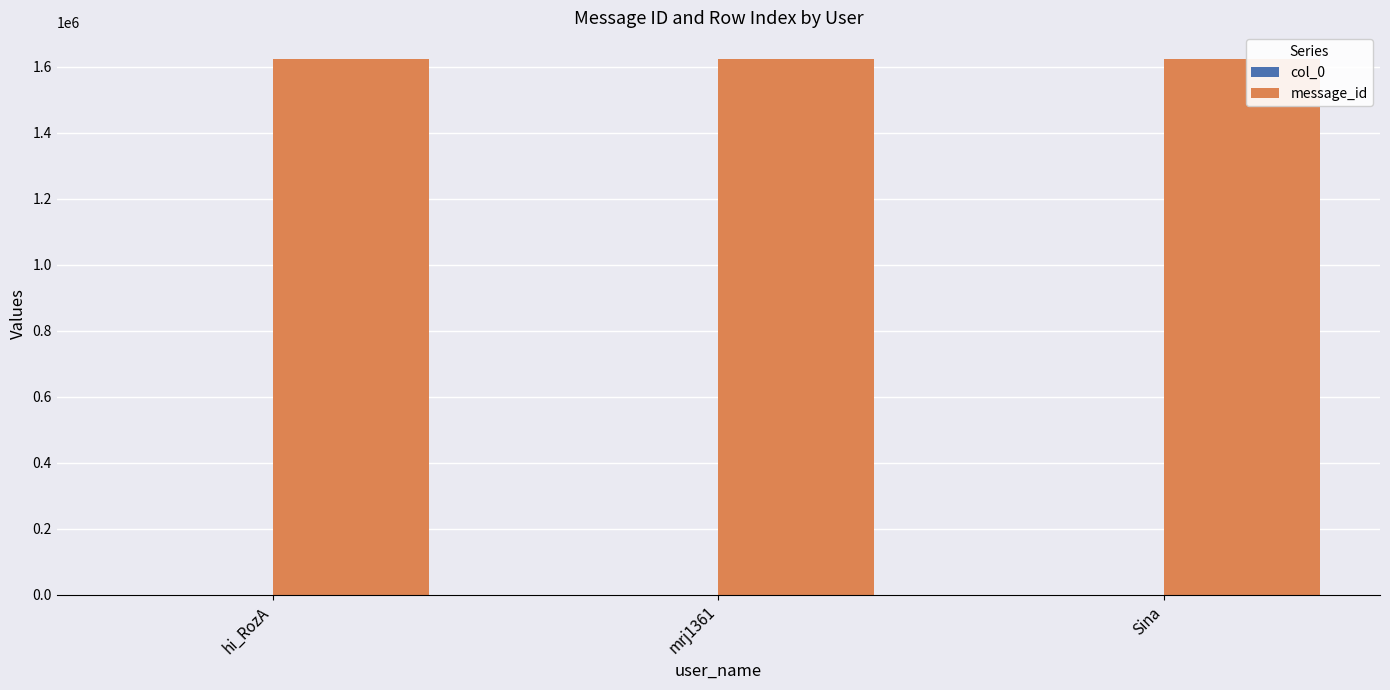

True or false: message_id has a value of 684561 at hi_RozA.

False